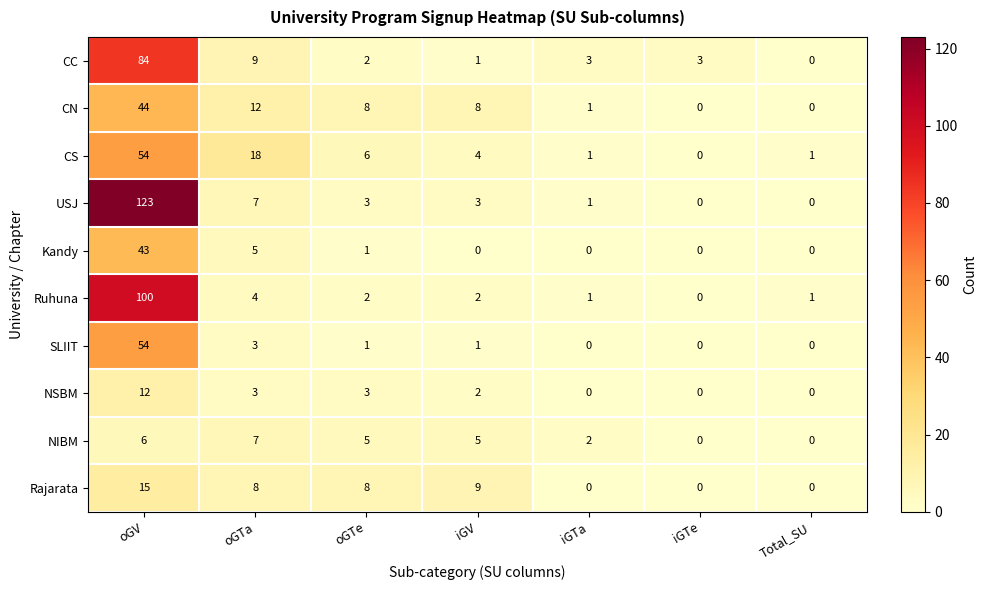

Which series has the widest spread of values?

USJ